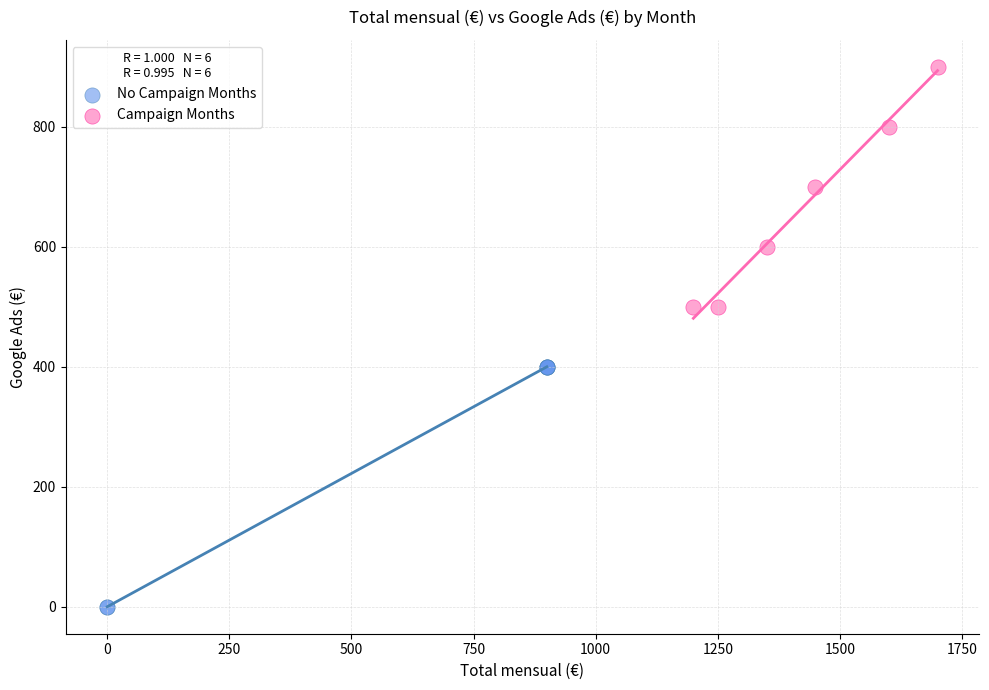

Which series reaches the minimum Y coordinate?

No Campaign Months